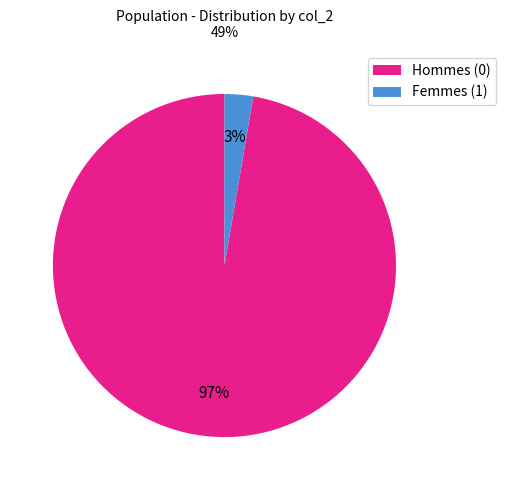

Is Hommes (0) the majority of the pie?

Yes